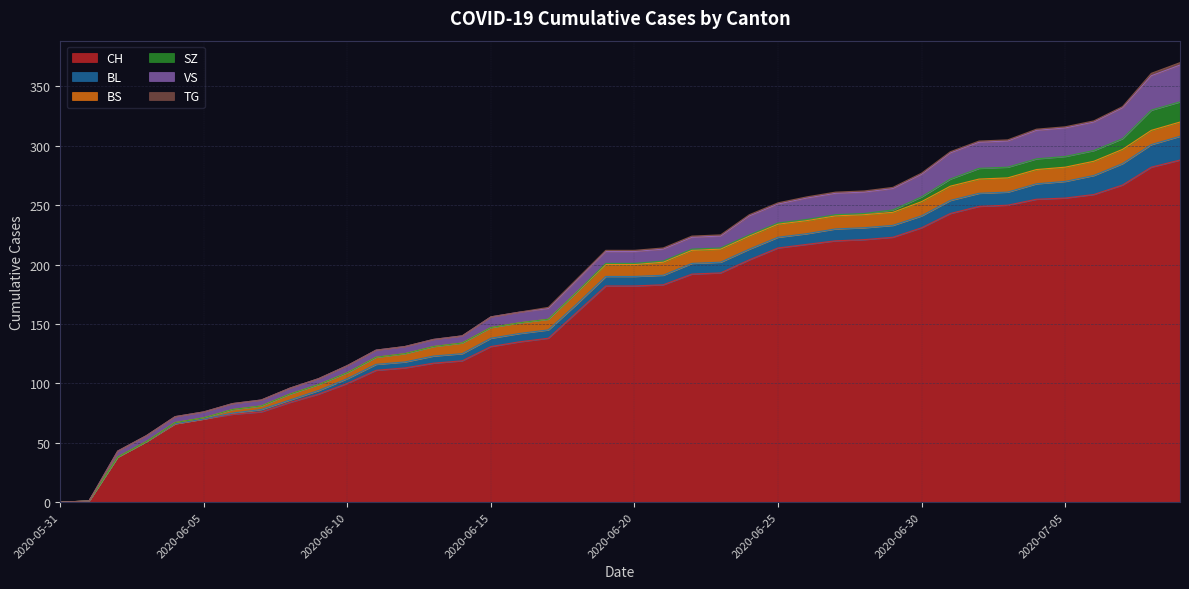

What are all the series names shown in the legend?

CH, BL, BS, SZ, VS, TG